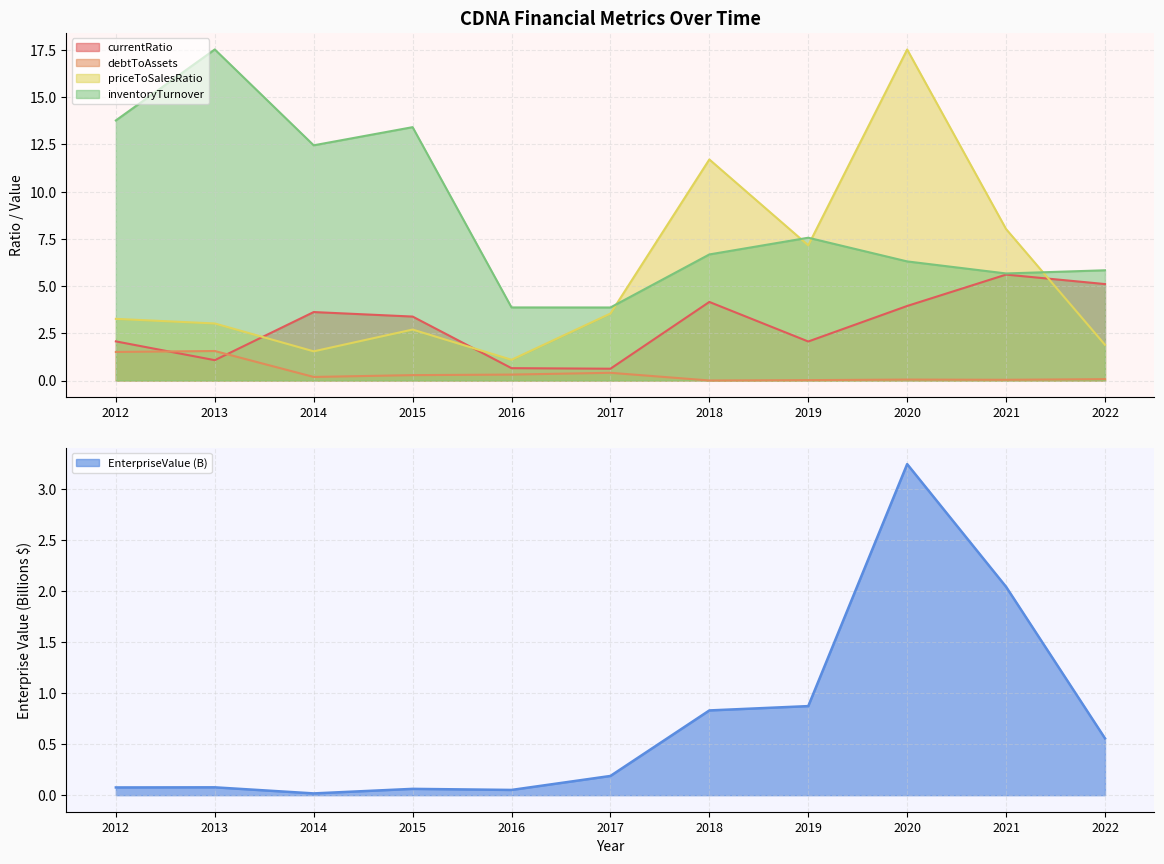

Reading right to left, list all the values displayed in this chart.

EnterpriseValue: 2022=0.6	2021=2.0	2020=3.2	2019=0.9	2018=0.8	2017=0.2	2016=0.1	2015=0.1	2014=0.0	2013=0.1	2012=0.1
currentRatio: 2022=5.1	2021=5.6	2020=3.9	2019=2.1	2018=4.2	2017=0.6	2016=0.7	2015=3.4	2014=3.6	2013=1.1	2012=2.1
debtToAssets: 2022=0.1	2021=0.0	2020=0.0	2019=0.0	2018=0.0	2017=0.4	2016=0.3	2015=0.3	2014=0.2	2013=1.6	2012=1.5
priceToSalesRatio: 2022=1.9	2021=8.0	2020=17.5	2019=7.2	2018=11.7	2017=3.5	2016=1.1	2015=2.7	2014=1.5	2013=3.0	2012=3.3
inventoryTurnover: 2022=5.8	2021=5.7	2020=6.3	2019=7.6	2018=6.7	2017=3.9	2016=3.9	2015=13.4	2014=12.5	2013=17.5	2012=13.8